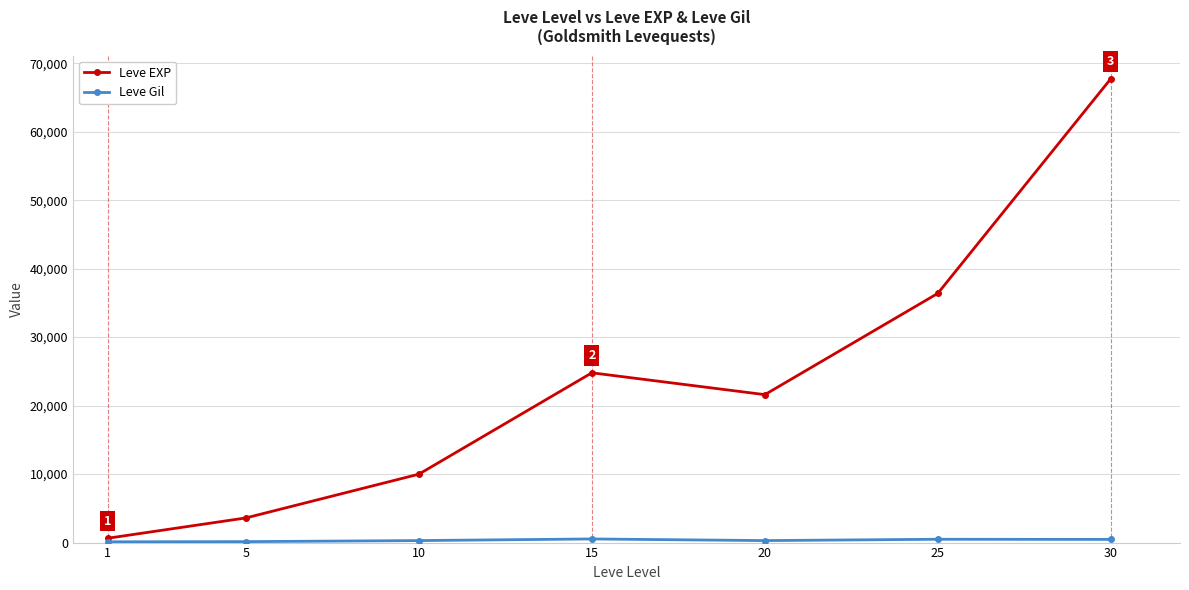

Rank the categories by Leve EXP value from lowest to highest.

1, 5, 10, 20, 15, 25, 30